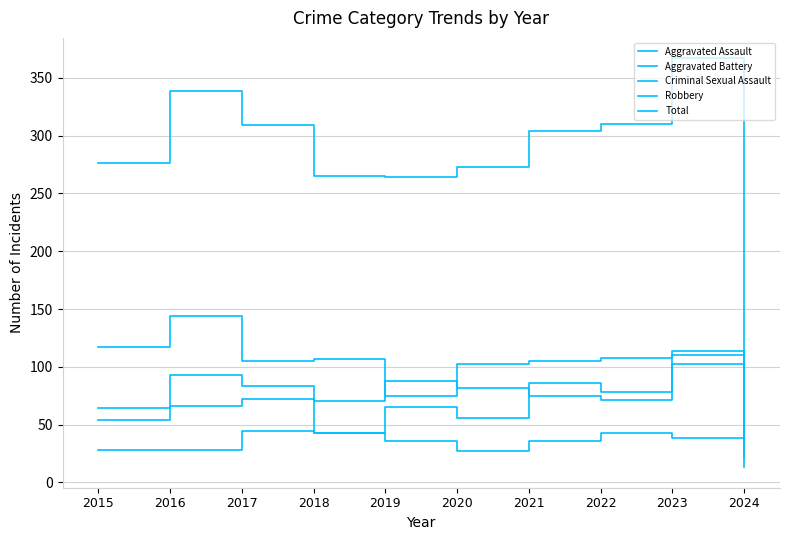

At which label does Total reach its peak?

2023